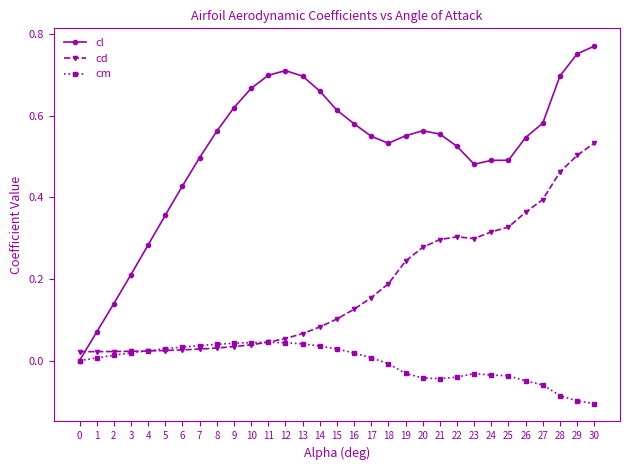

Between 15 and 29, which series saw the biggest shift?

cd